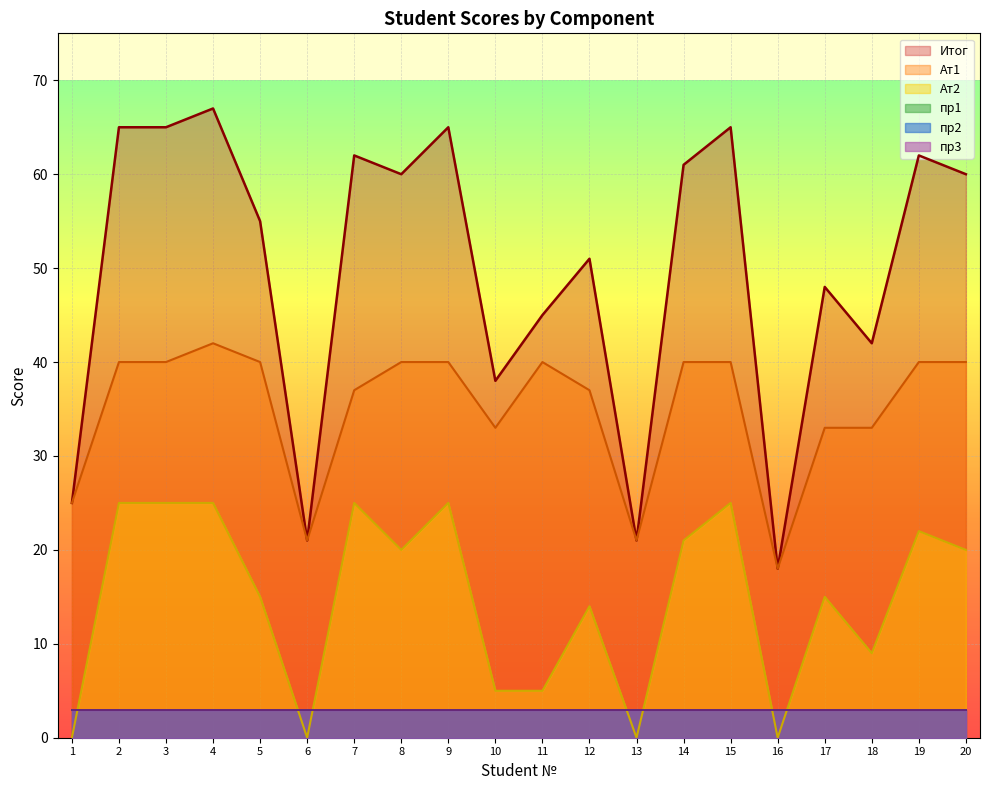

What value does the Ат2 series have at 18?

9